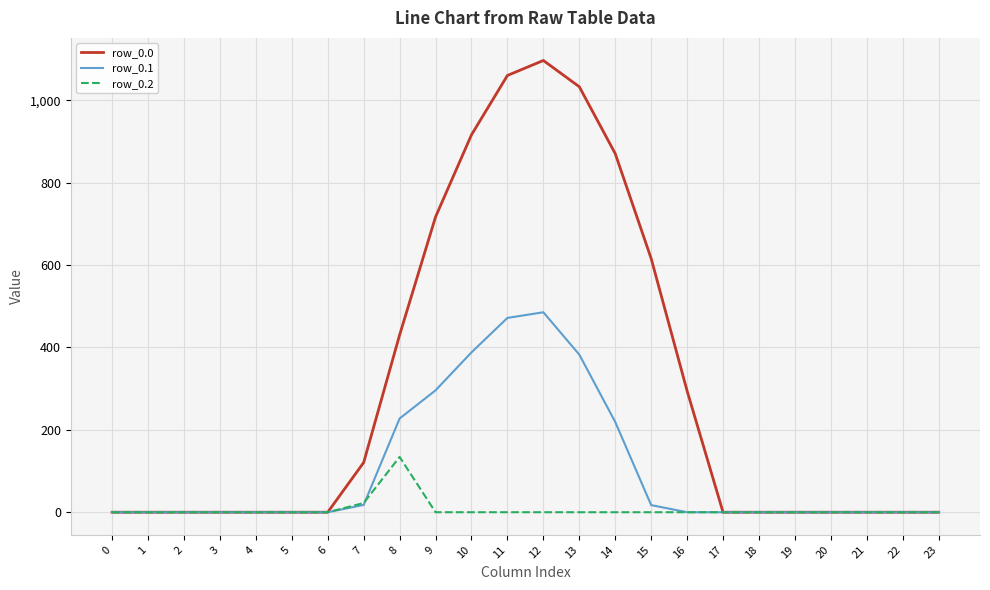

At 11, list the series in order from largest to smallest.

row_0.0, row_0.1, row_0.2